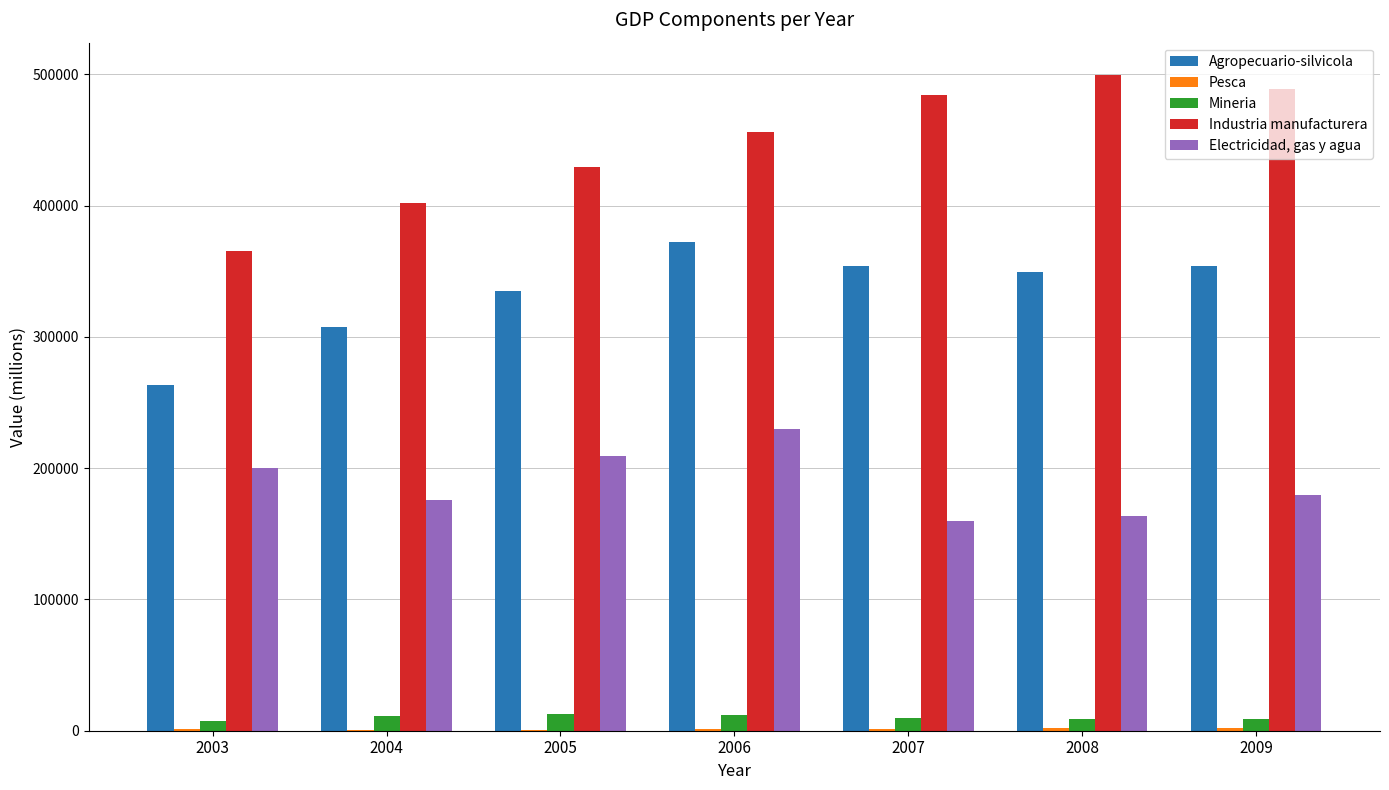

The Agropecuario-silvicola series shows 372288 at 2006. True or false?

True